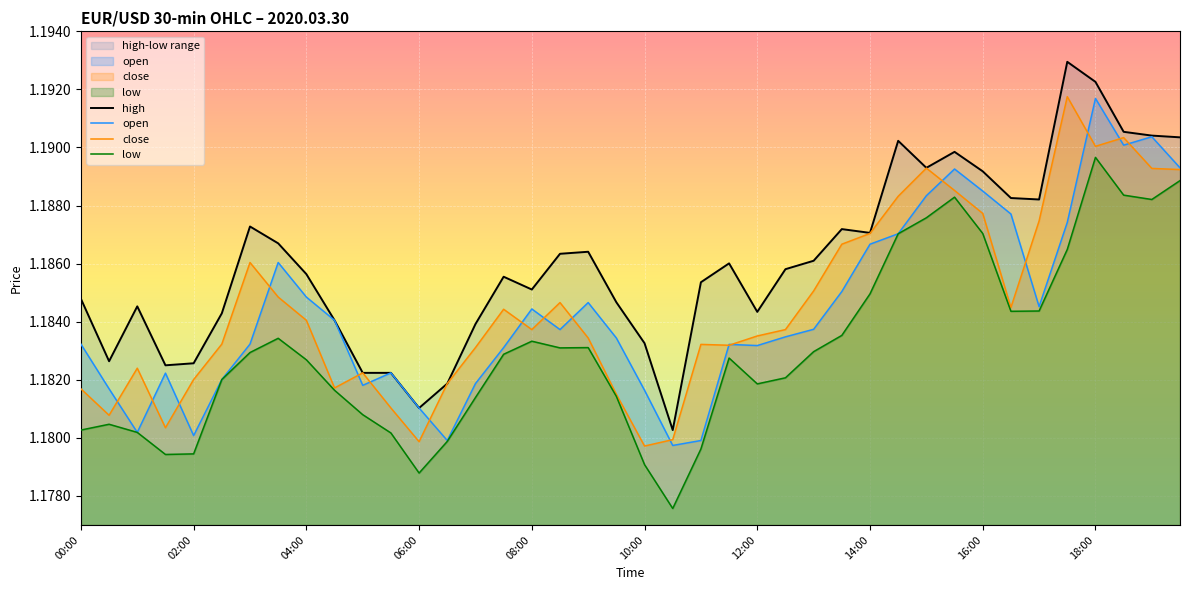

Is it true that high equals 1.8 at 25?

False